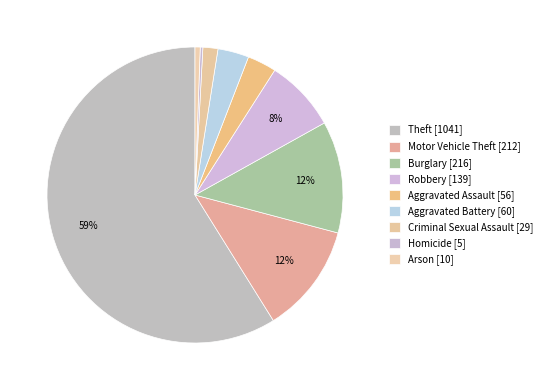

The Robbery slice represents 1% of the pie. True or false?

False